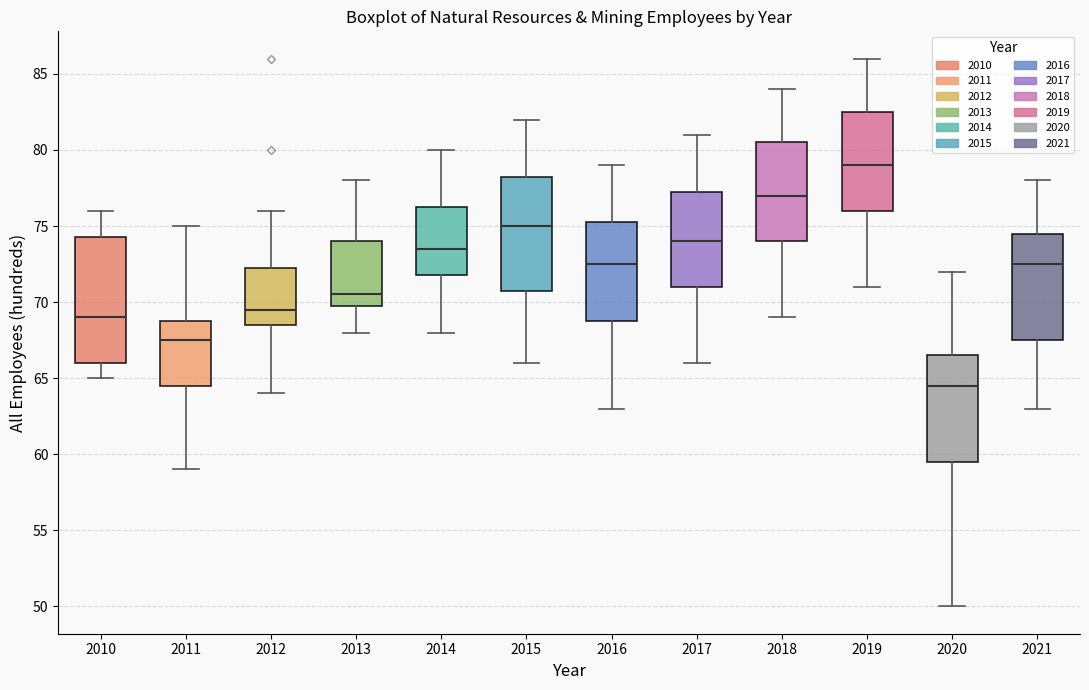

Which box is the tallest, from its lower edge to its upper edge?

2010